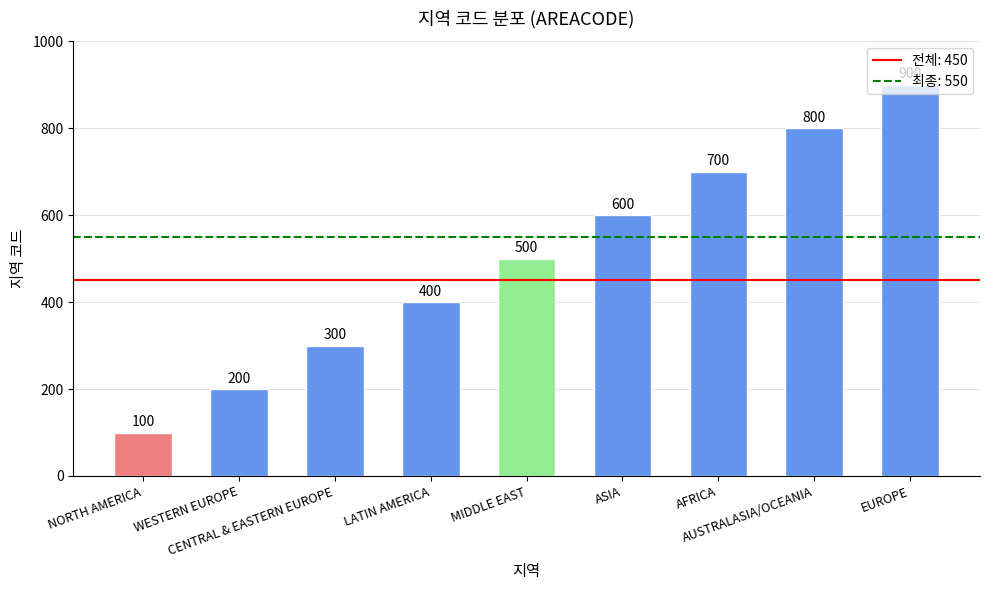

What is the change in value from ASIA to AUSTRALASIA/OCEANIA?

+200